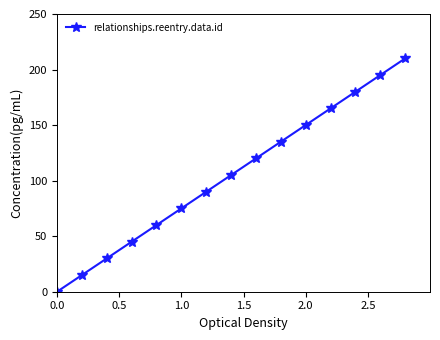

Reading right to left, list all the values displayed in this chart.

210	195	180	165	150	135	120	105	90	75	60	45	30	15	0